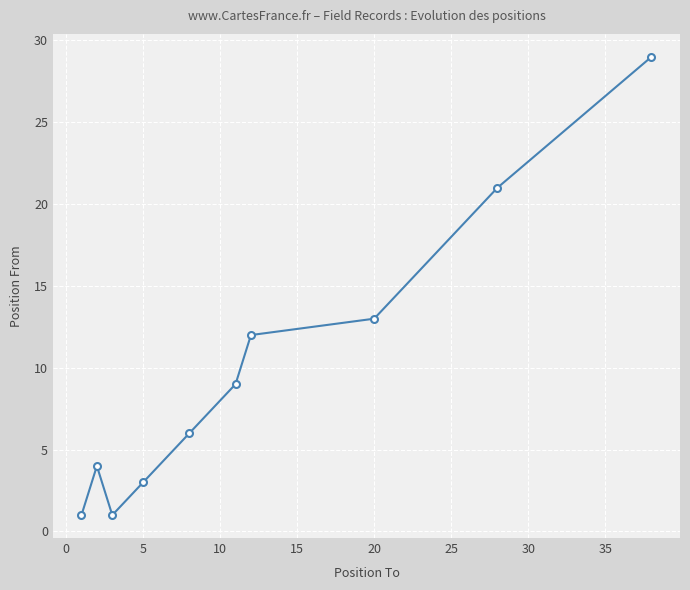

What is the maximum value shown in the chart?

29